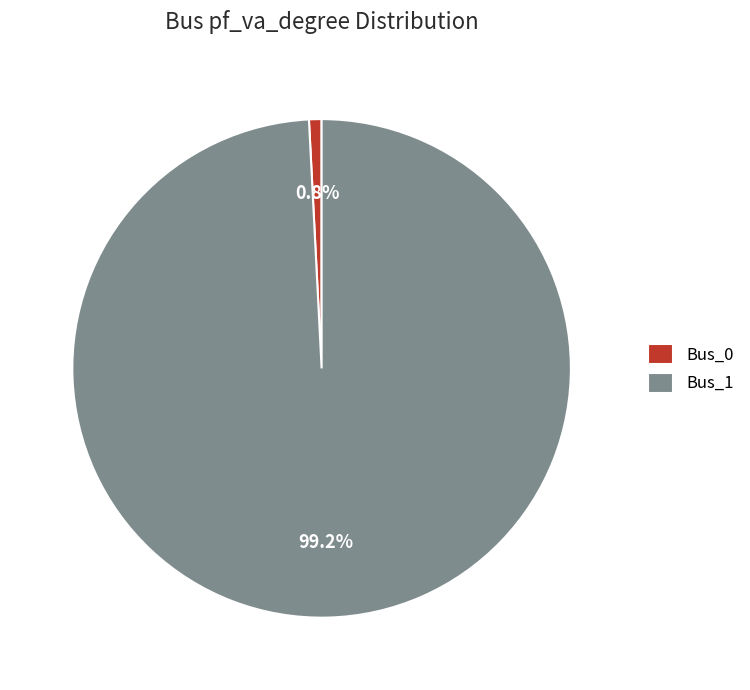

Which has a higher value, Bus_1 or Bus_0?

Bus_1